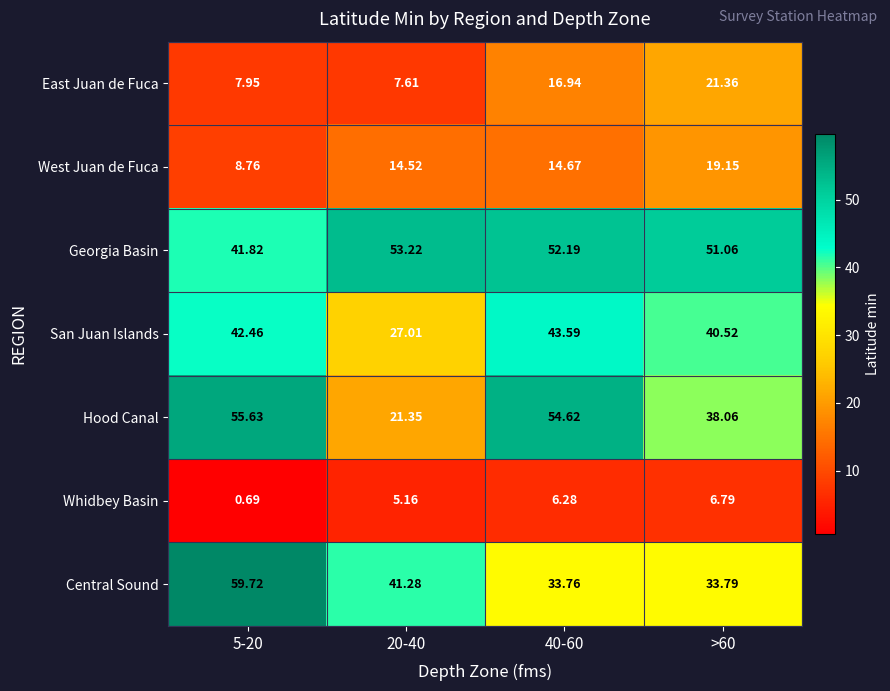

Which series has the largest total across all categories?

Georgia Basin